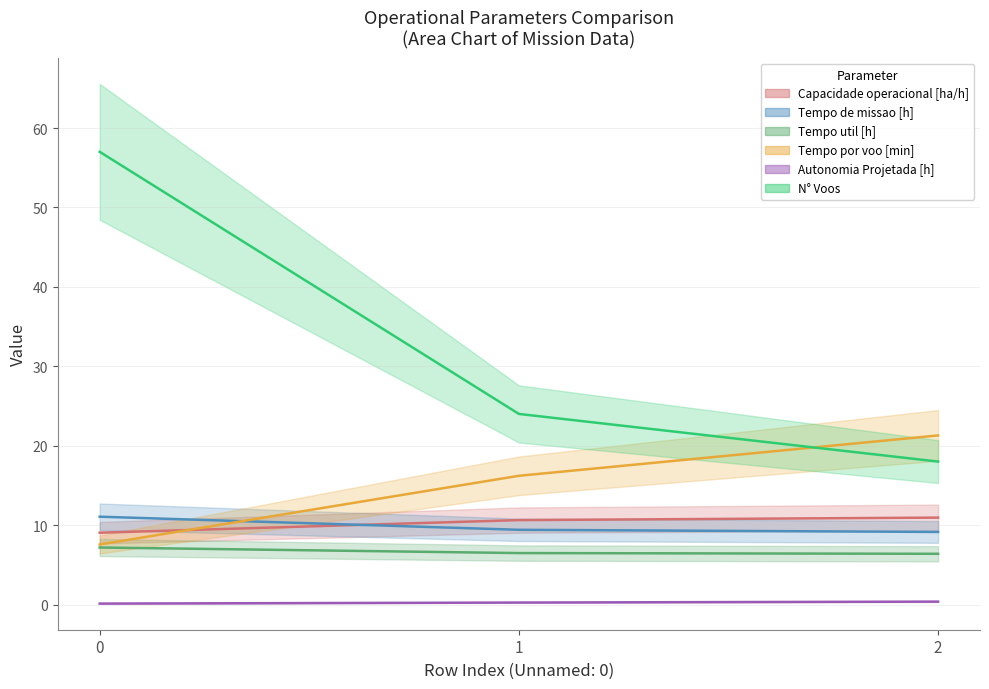

Rank the series by their maximum value, from highest to lowest.

N° Voos, Tempo por voo [min], Tempo de missao [h], Capacidade operacional [ha/h], Tempo util [h], Autonomia Projetada [h]